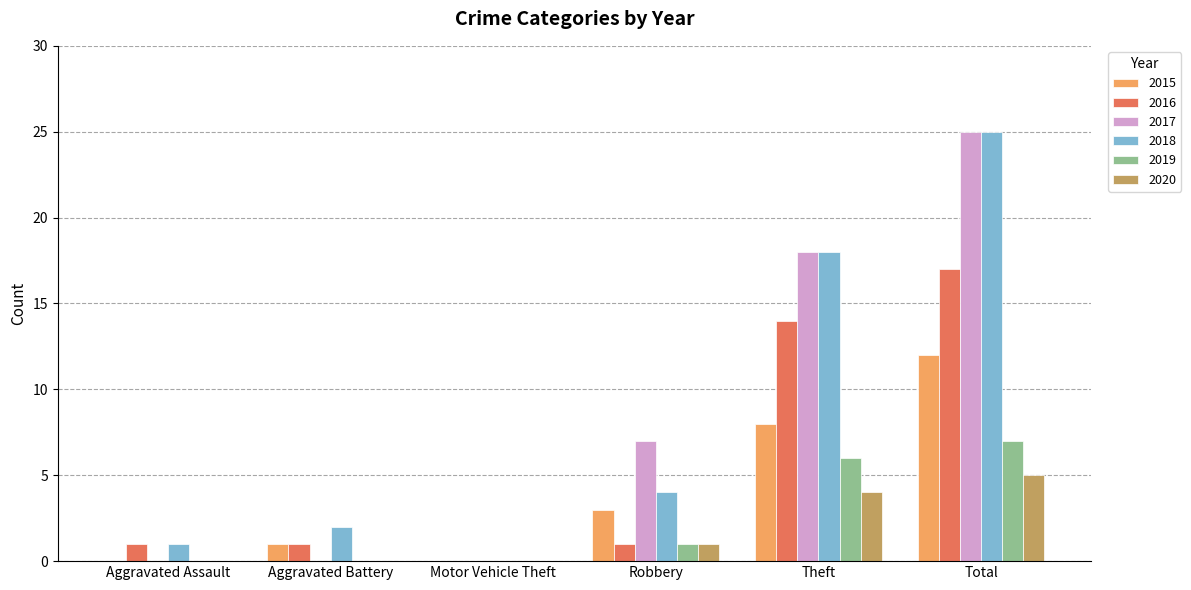

How many series are shown in this chart?

6